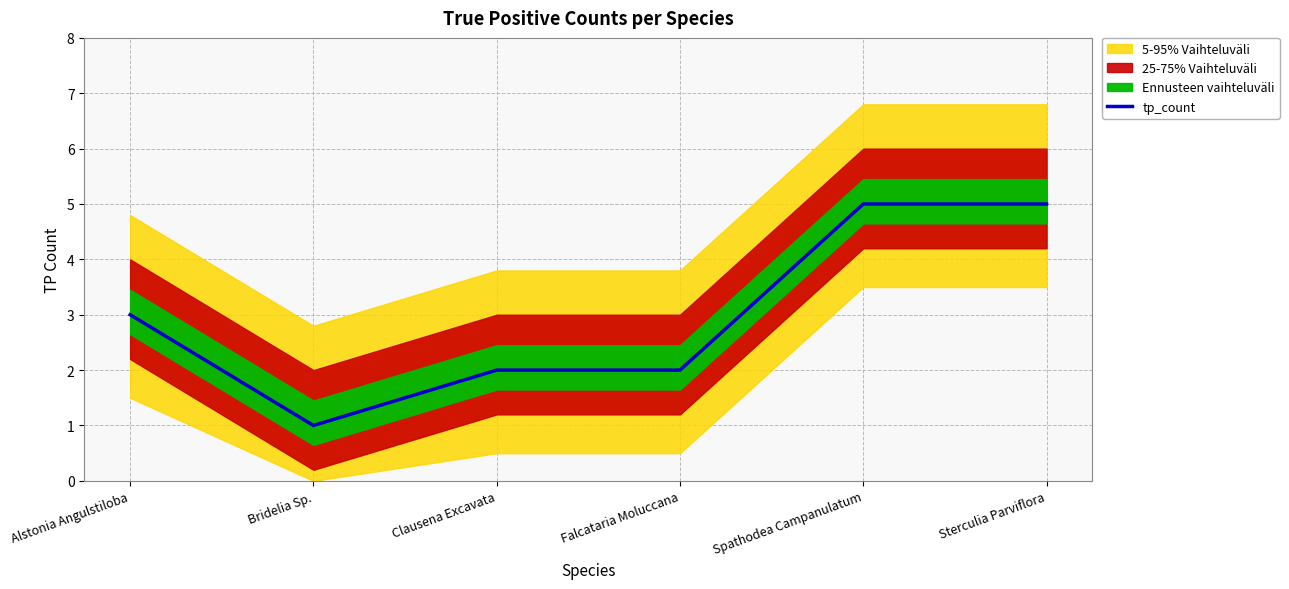

What is the label of the 1st point from the right?

Sterculia Parviflora